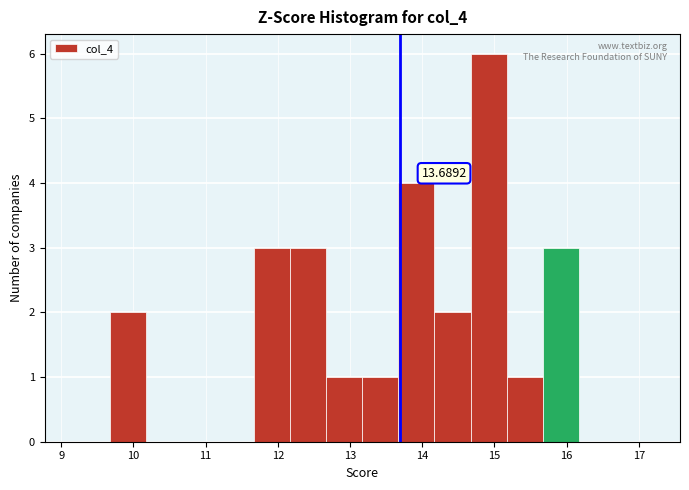

Over which range of the x-axis is the bar tallest?

14.67 to 15.17